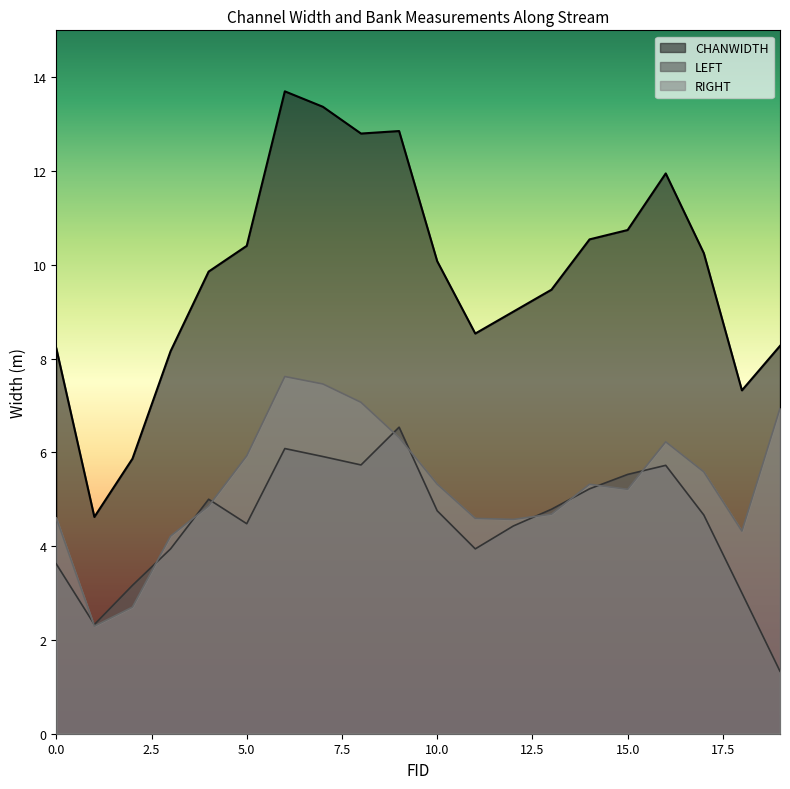

What is the difference between the second highest and minimum values in the LEFT series?

4.7